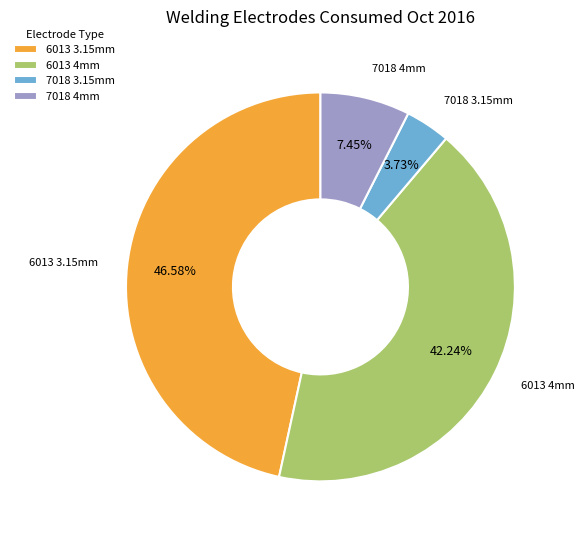

What percentage is NOT represented by 7018 4mm?

92.5%